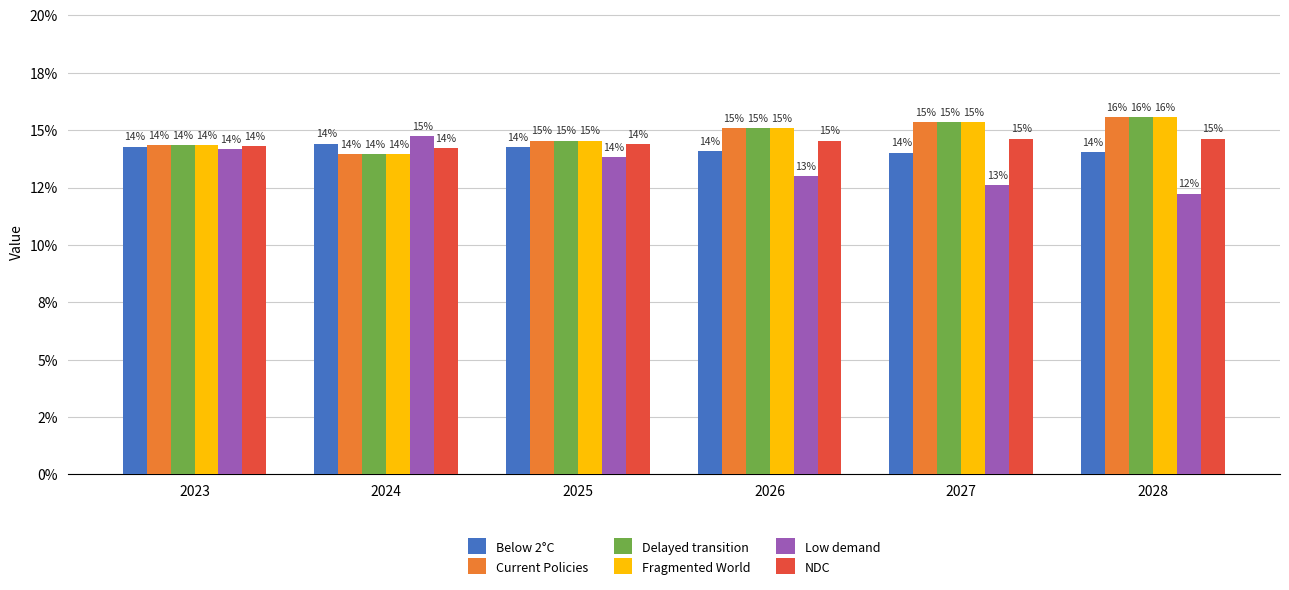

The value of NDC at 2025 is 0.2. True or false?

False